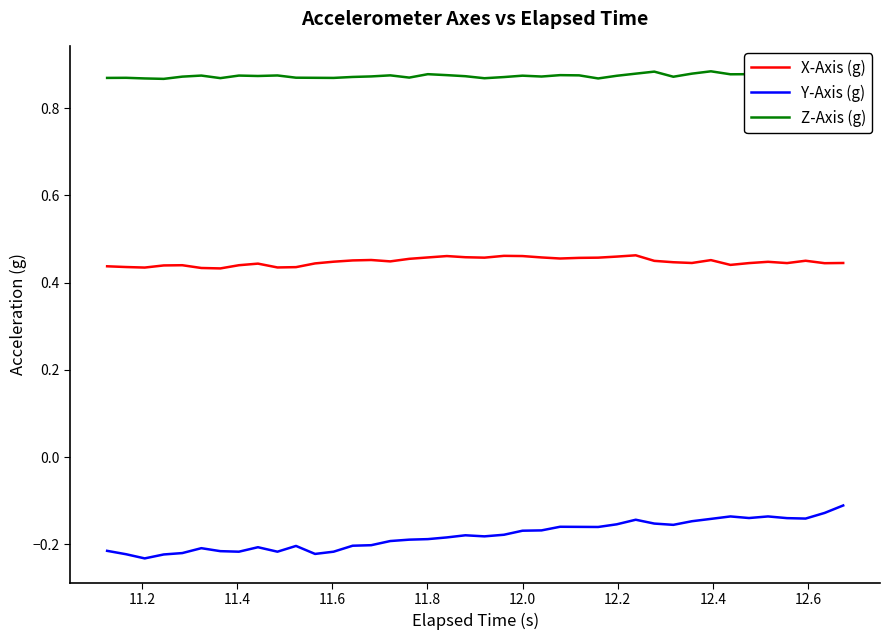

Count the X-Axis (g) values in the range 0 to 1.

40